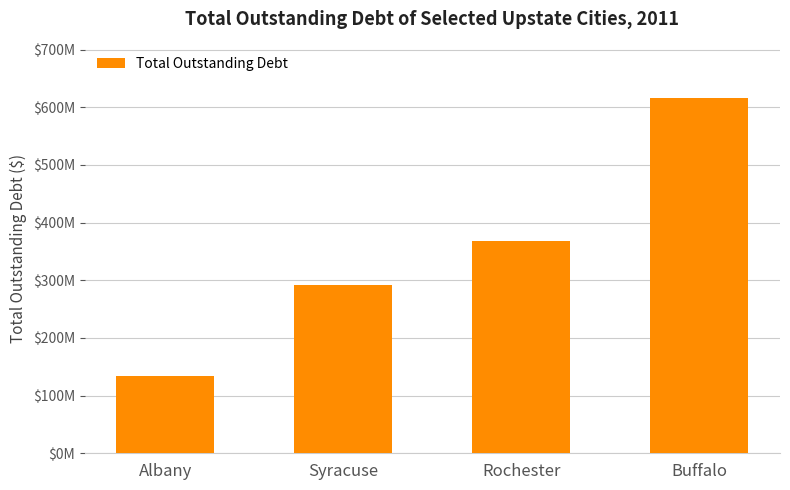

What is the average value?

352417574